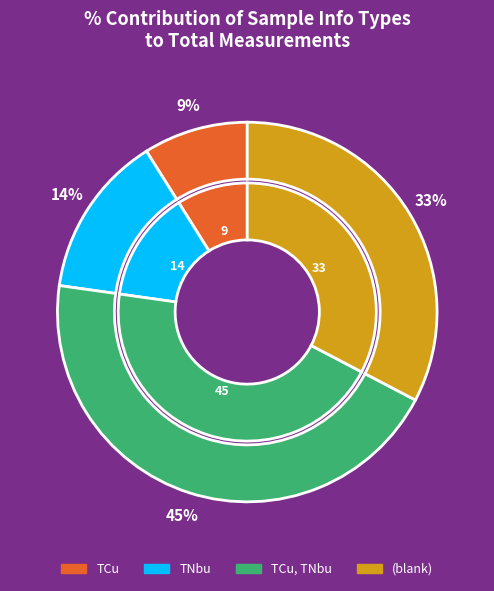

To the nearest percent, what percentage of the pie is other?

22%